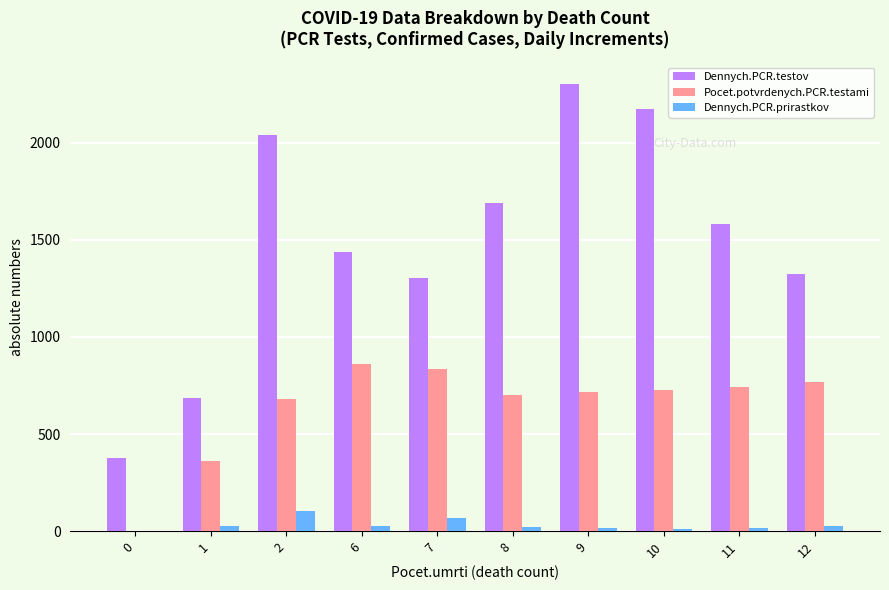

Does the chart contain stacked bars?

No